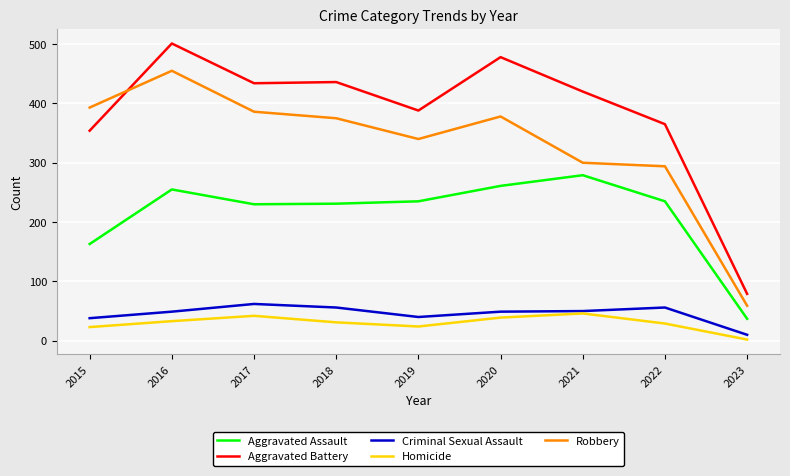

Count the number of categories in the chart.

9